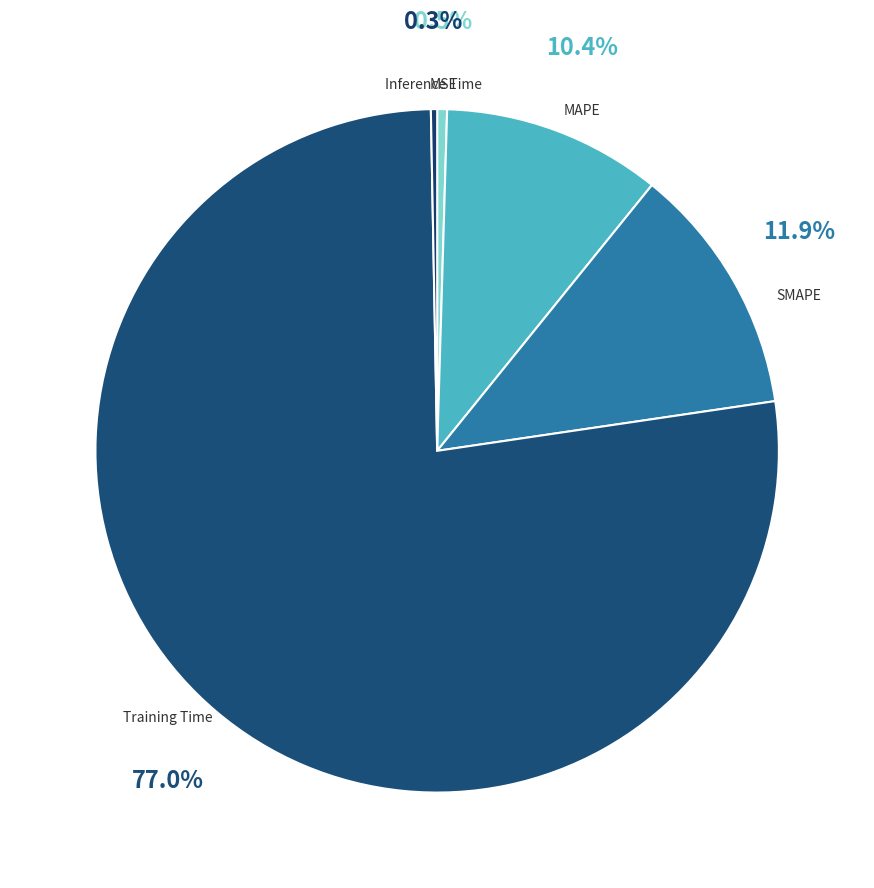

Which slice is the smallest?

Inference Time